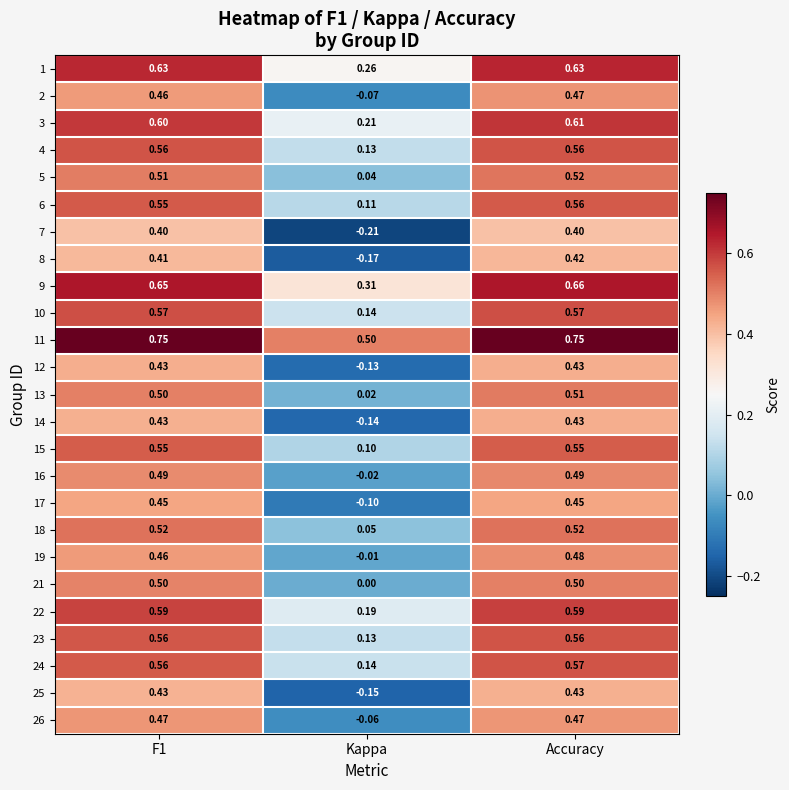

How many series are shown in this chart?

25